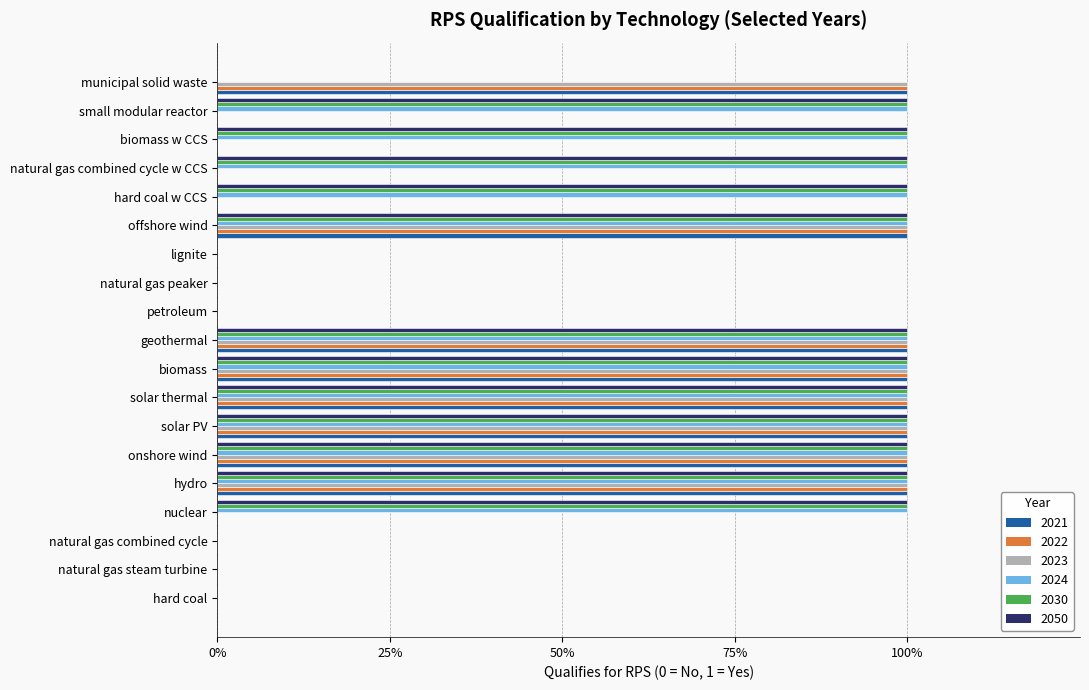

What are all the series names shown in the legend?

2021, 2022, 2023, 2024, 2030, 2050